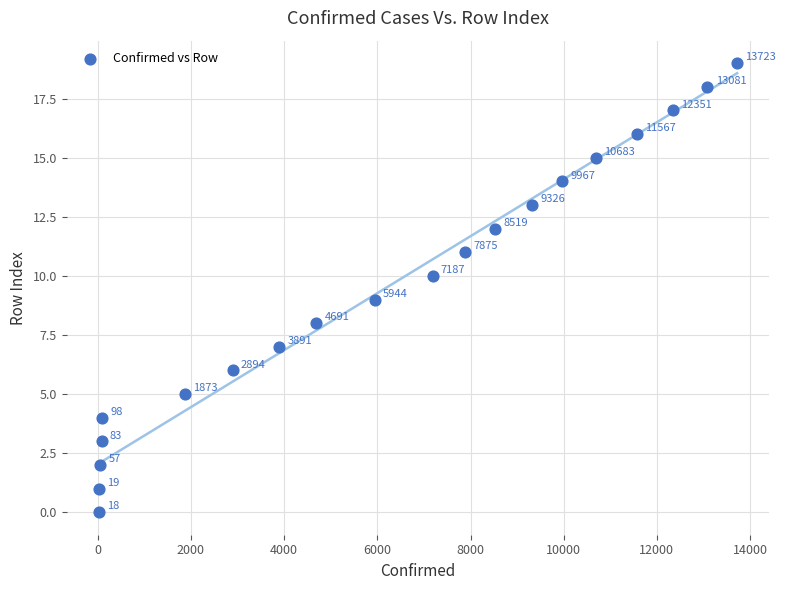

What is the range of X values (max minus min)?

13705